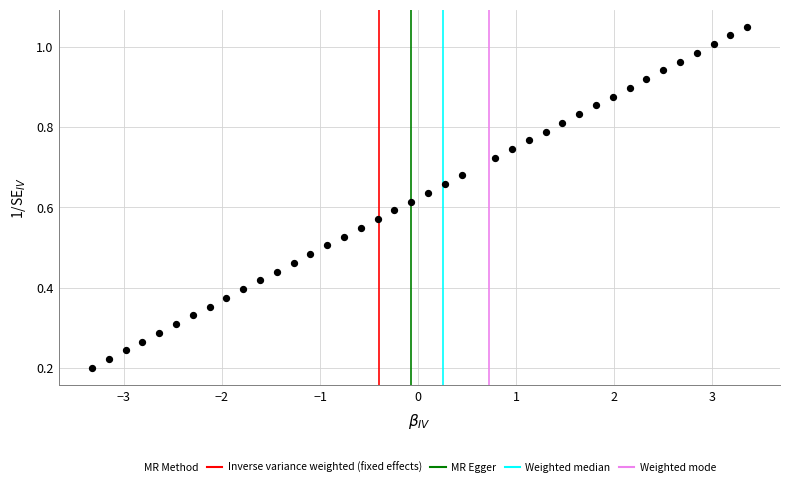

What is the range of X values (max minus min)?

6.7